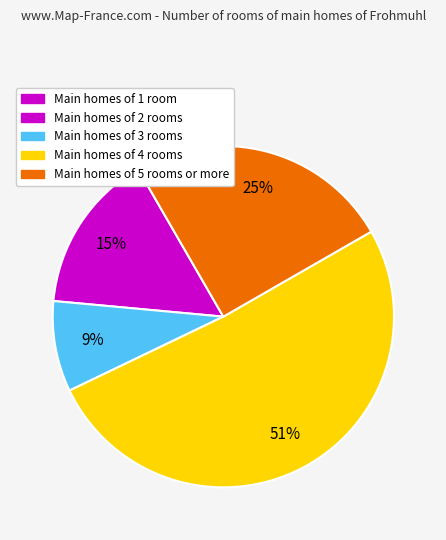

To the nearest percent, what is the average slice percentage?

25%